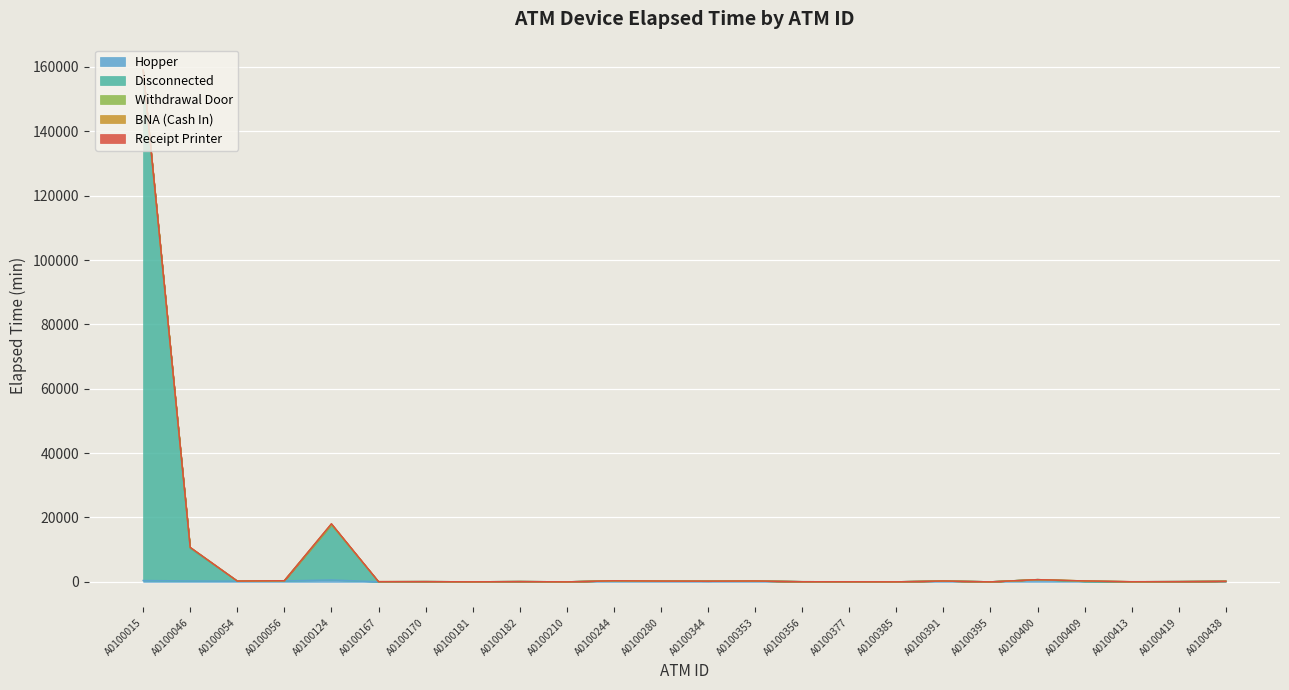

The Disconnected series shows 10164 at A0100124. True or false?

False